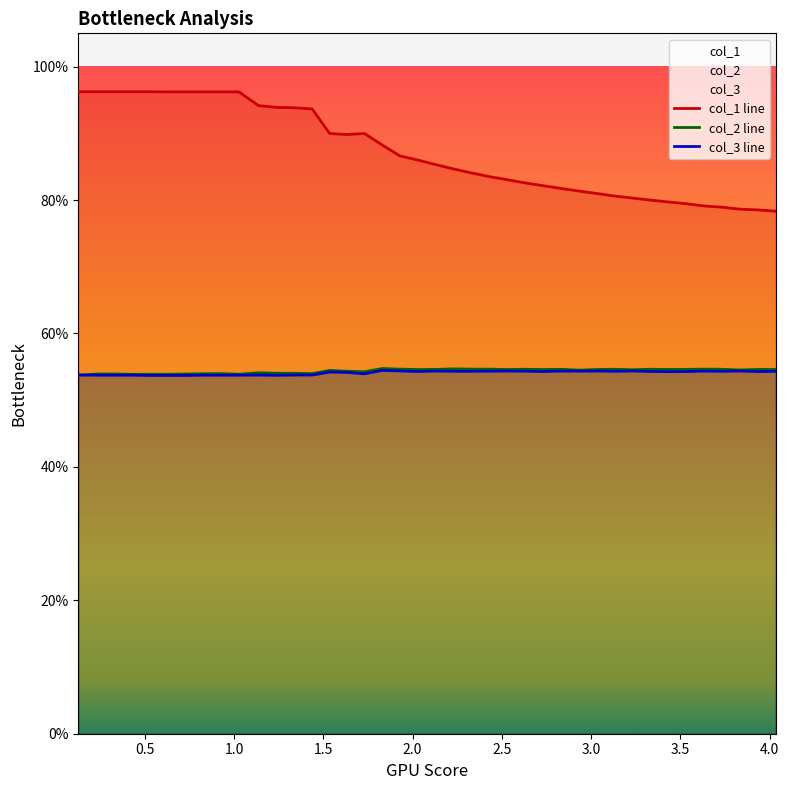

What is the difference between the maximum and minimum values in the col_1 line series?

0.2